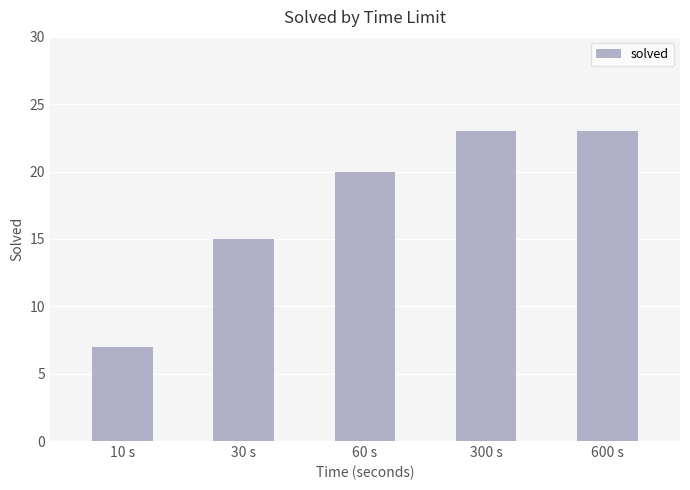

What is the difference between the maximum and minimum values?

16